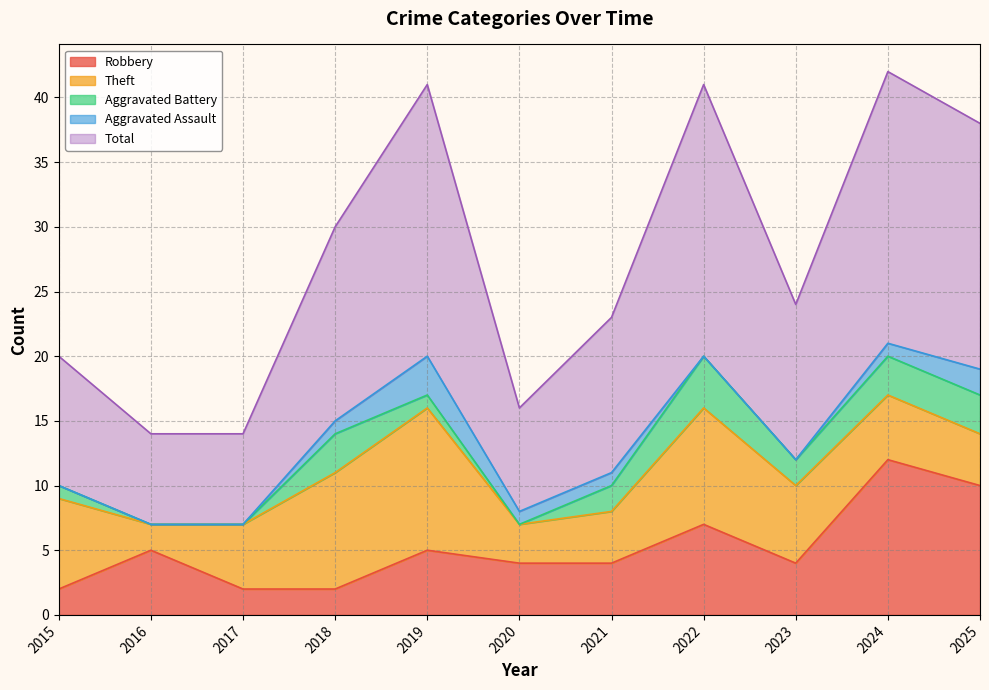

True or false: Robbery and Aggravated Assault cross at least once.

False